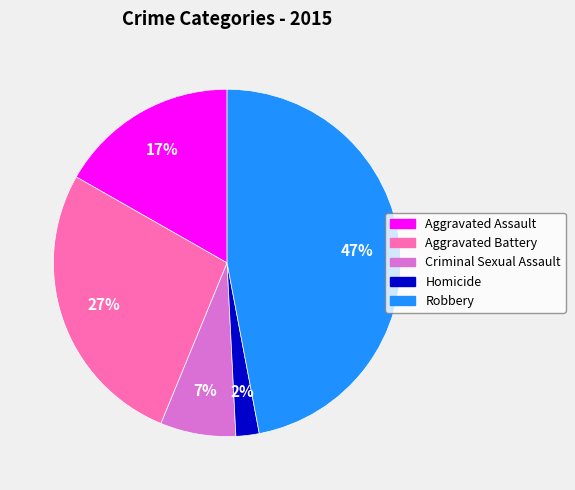

Count the number of slices in the pie.

5